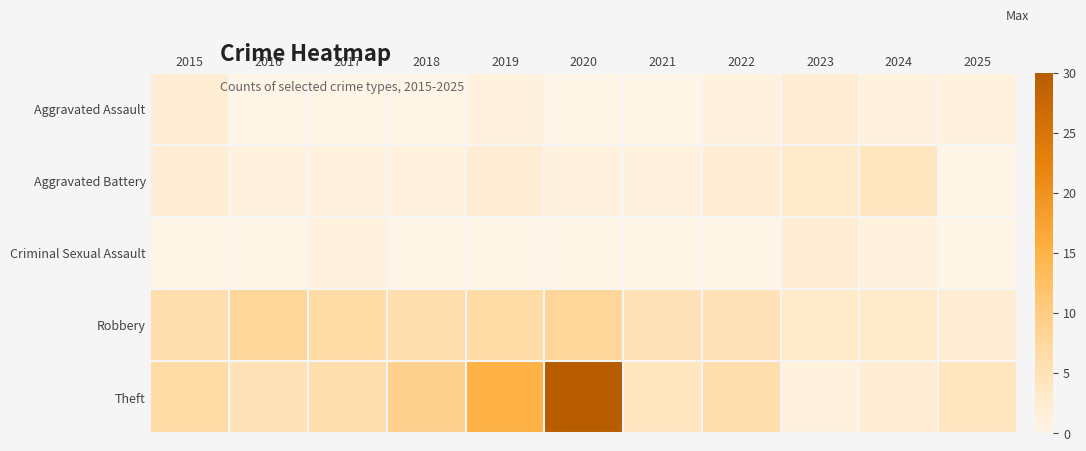

Reading right to left, extract all data points from this chart.

Aggravated Assault: 2025=1	2024=1	2023=2	2022=1	2021=0	2020=0	2019=1	2018=0	2017=0	2016=0	2015=2
Aggravated Battery: 2025=0	2024=4	2023=3	2022=2	2021=1	2020=1	2019=2	2018=1	2017=1	2016=1	2015=2
Criminal Sexual Assault: 2025=0	2024=1	2023=2	2022=0	2021=0	2020=0	2019=0	2018=0	2017=1	2016=0	2015=0
Robbery: 2025=2	2024=3	2023=3	2022=5	2021=5	2020=8	2019=7	2018=6	2017=7	2016=8	2015=6
Theft: 2025=4	2024=2	2023=1	2022=6	2021=4	2020=30	2019=15	2018=9	2017=6	2016=5	2015=7